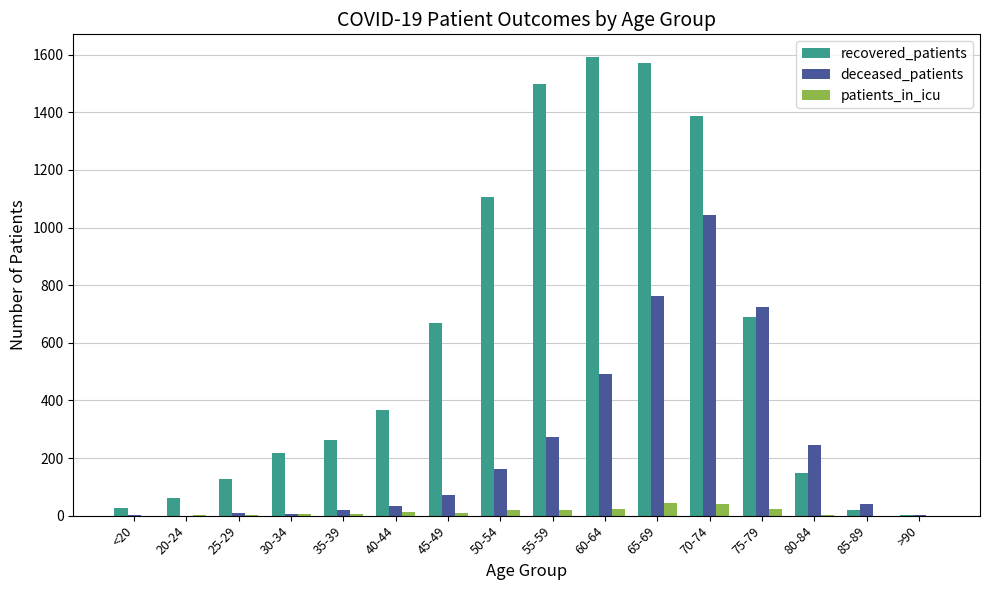

True or false: patients_in_icu has a value of 20 at 50-54.

True